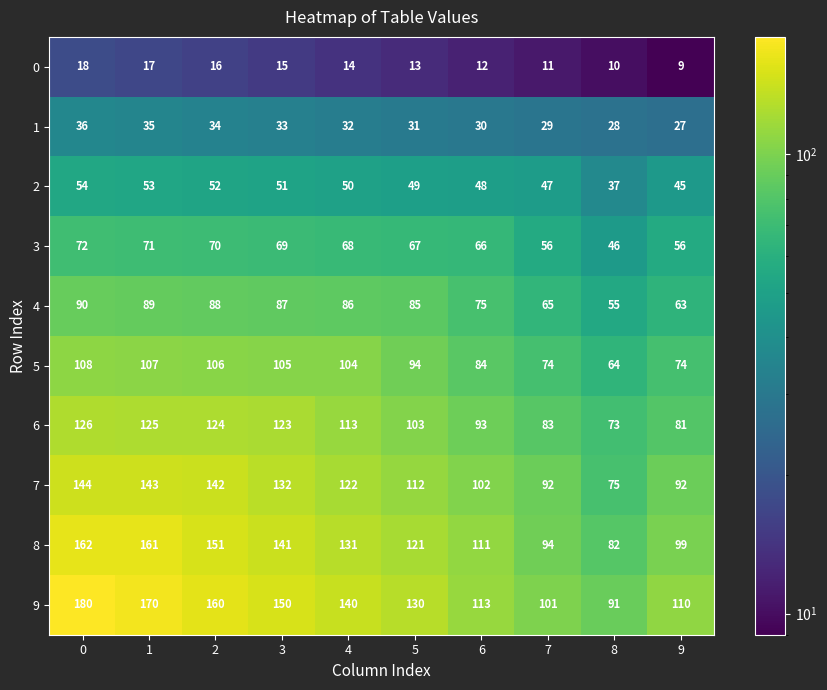

True or false: 2 has a value of 52 at 2.

True